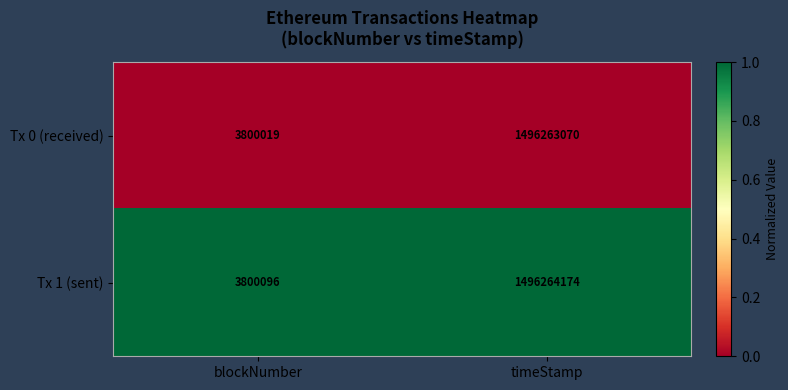

What is the difference between the highest and lowest values at blockNumber?

77